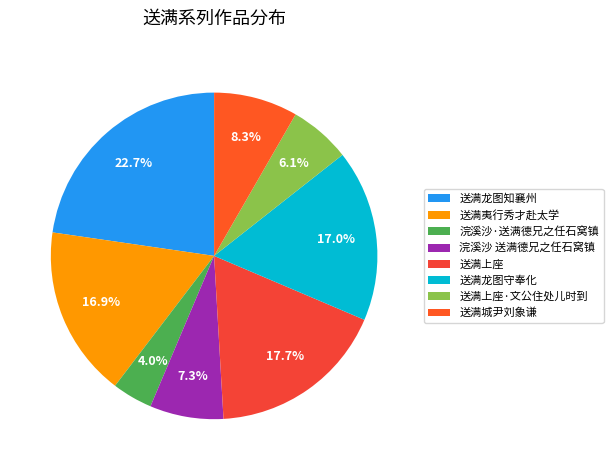

What percentage is NOT represented by 送满上座·文公住处儿时到?

93.9%